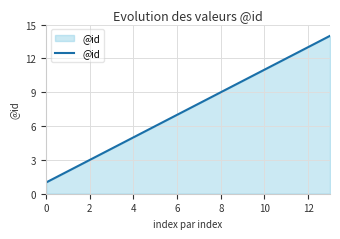

True or false: there are more than 2 points higher than both neighbors.

False